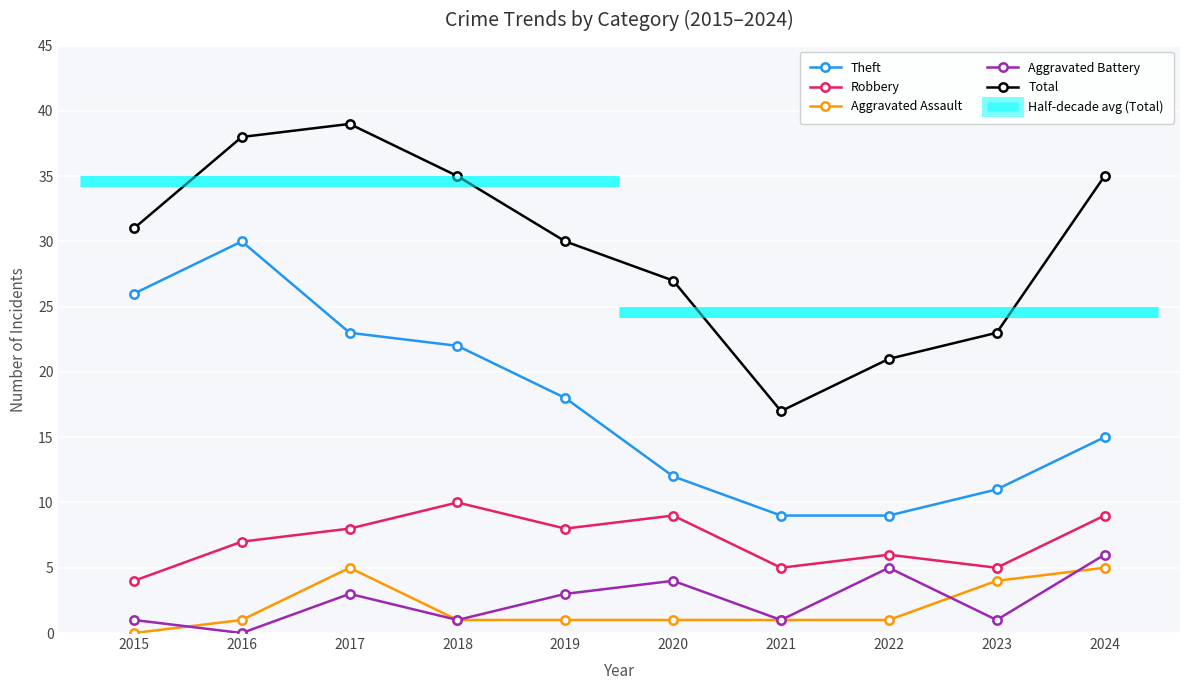

What is the difference between the Total values at 2017 and 2024?

4